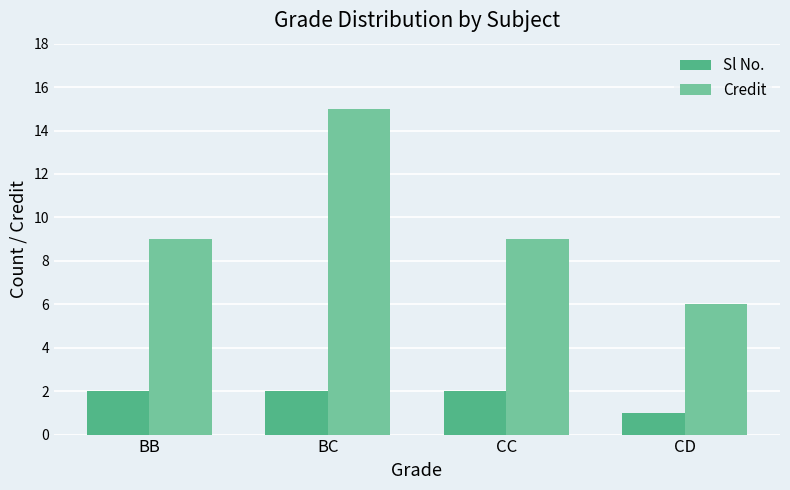

What position from the left is CC?

3